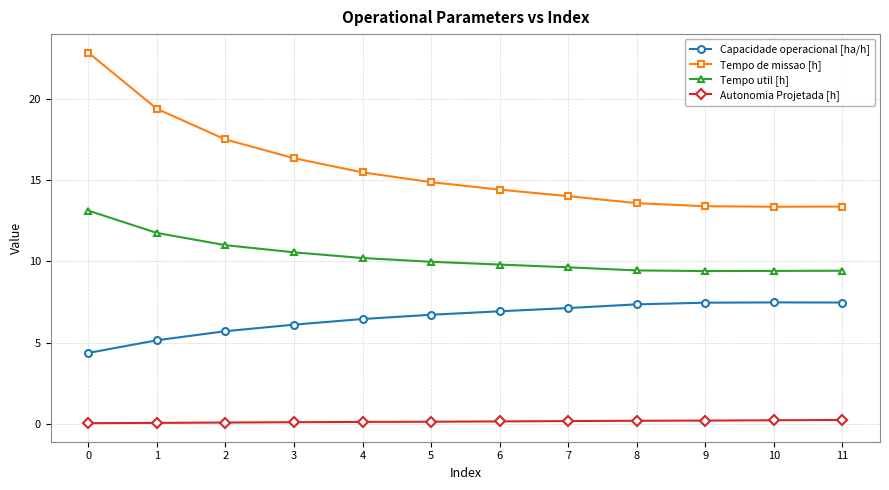

At how many categories does at least one series exceed 11?

12